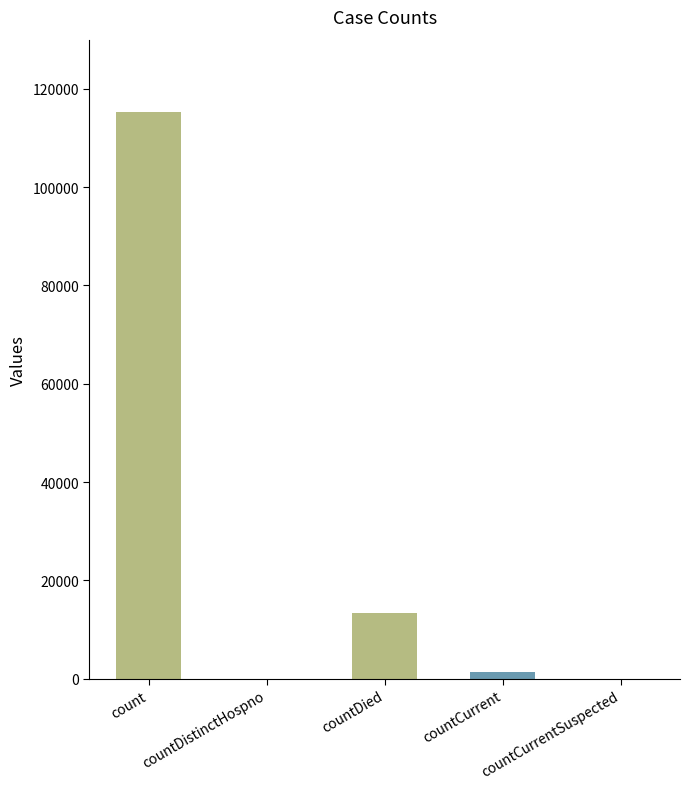

The chart shows a value of 0 at countCurrentSuspected. True or false?

True